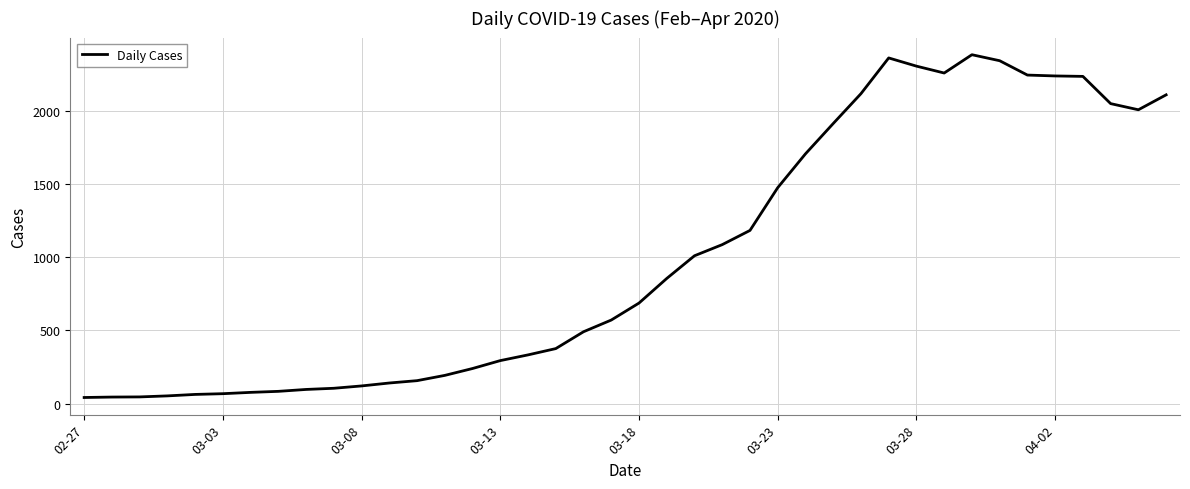

What is the greatest value displayed?

2382